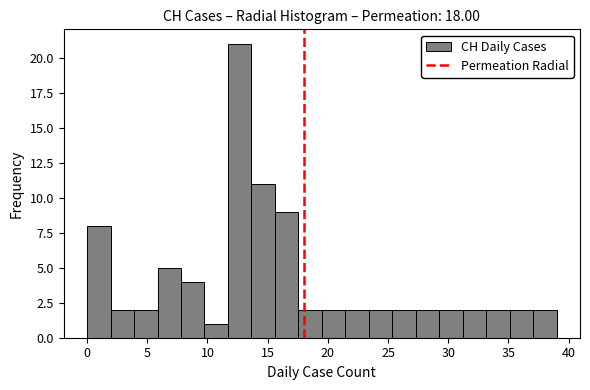

Read against the x-axis, roughly where is the centre of the tallest bar?

12.5